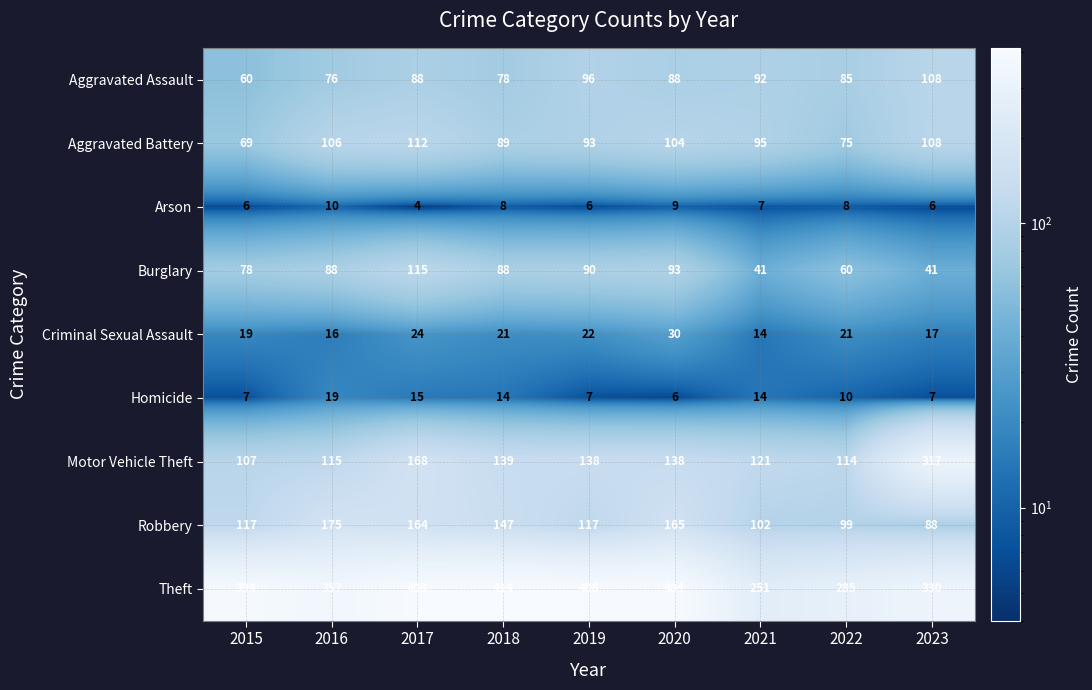

The Criminal Sexual Assault series shows 34 at 2019. True or false?

False